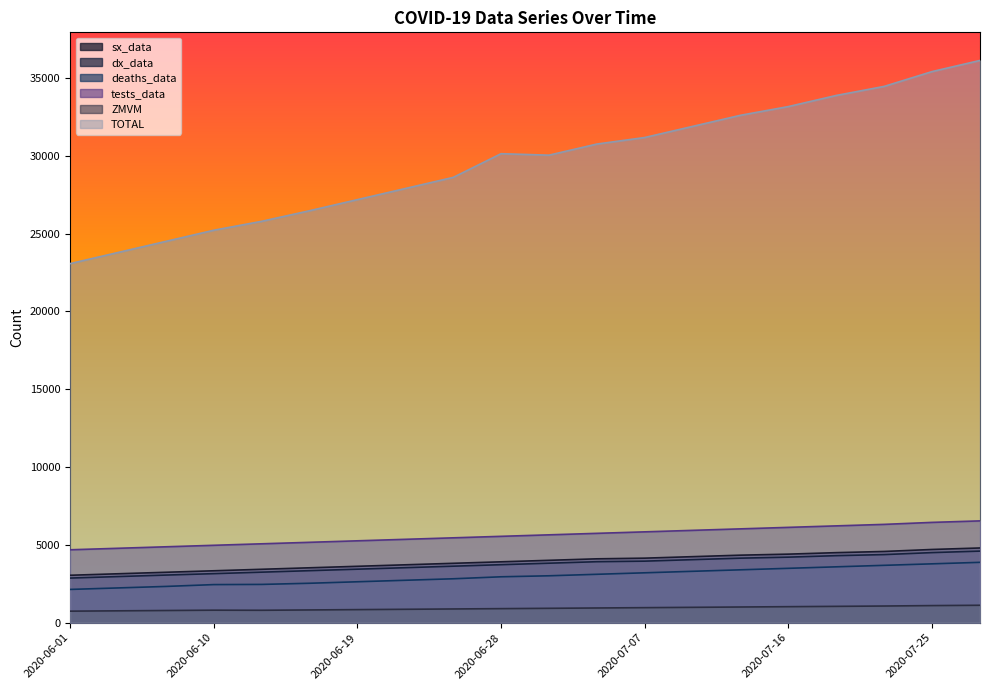

What is the difference between the maximum and second lowest values in the sx_data series?

1657